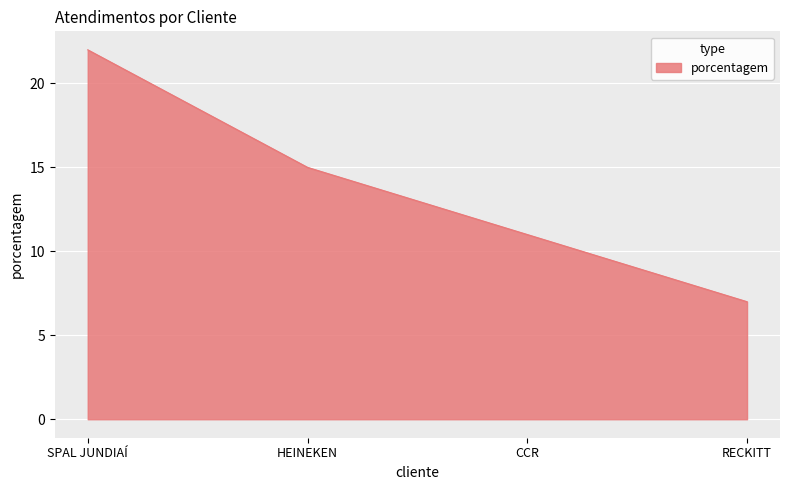

Read the value at SPAL JUNDIAÍ.

22